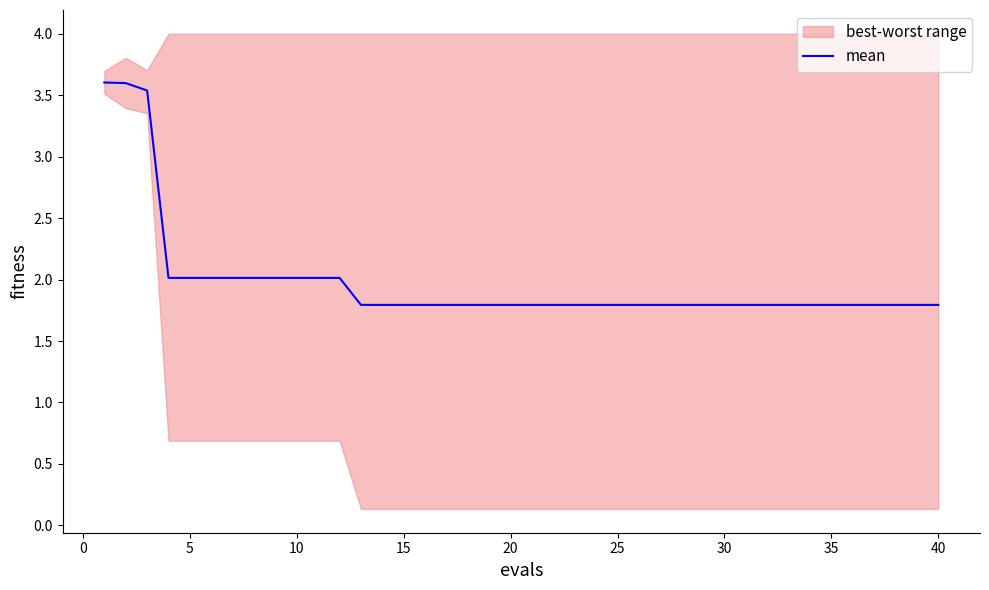

Is it true that mean equals 1.8 at 35?

True